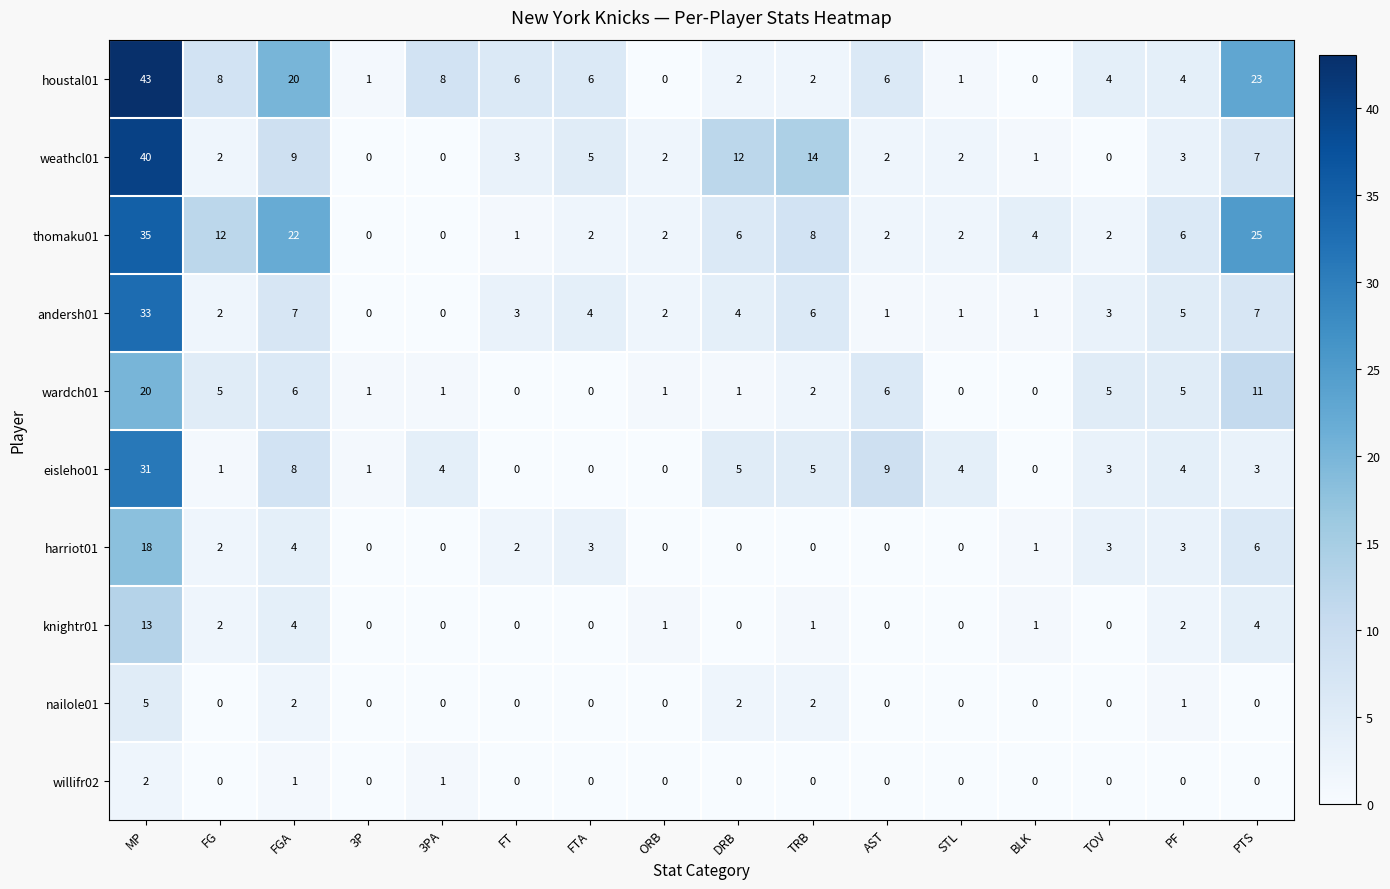

Count the number of categories in the chart.

16